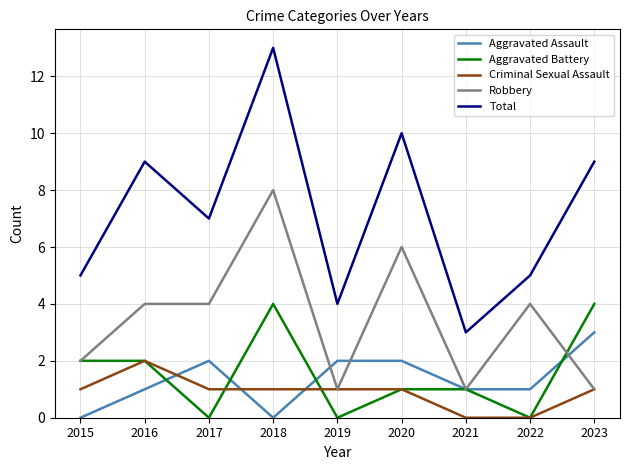

What is the sum of the Aggravated Assault values at 2019 and 2015?

2